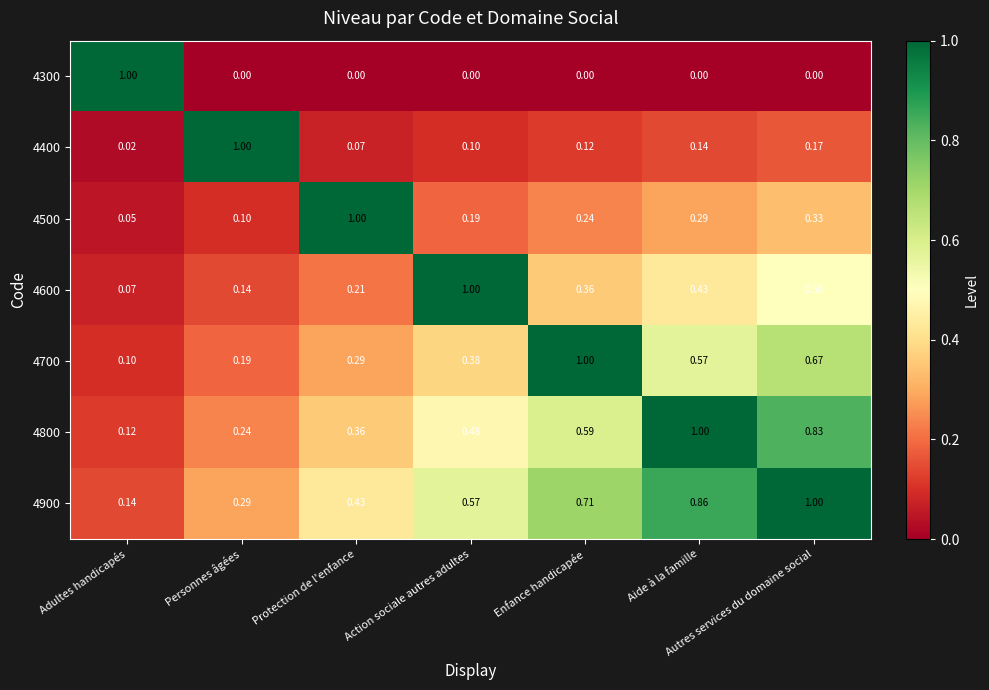

Between Protection de l'enfance and Action sociale autres adultes, which series saw the biggest shift?

4500